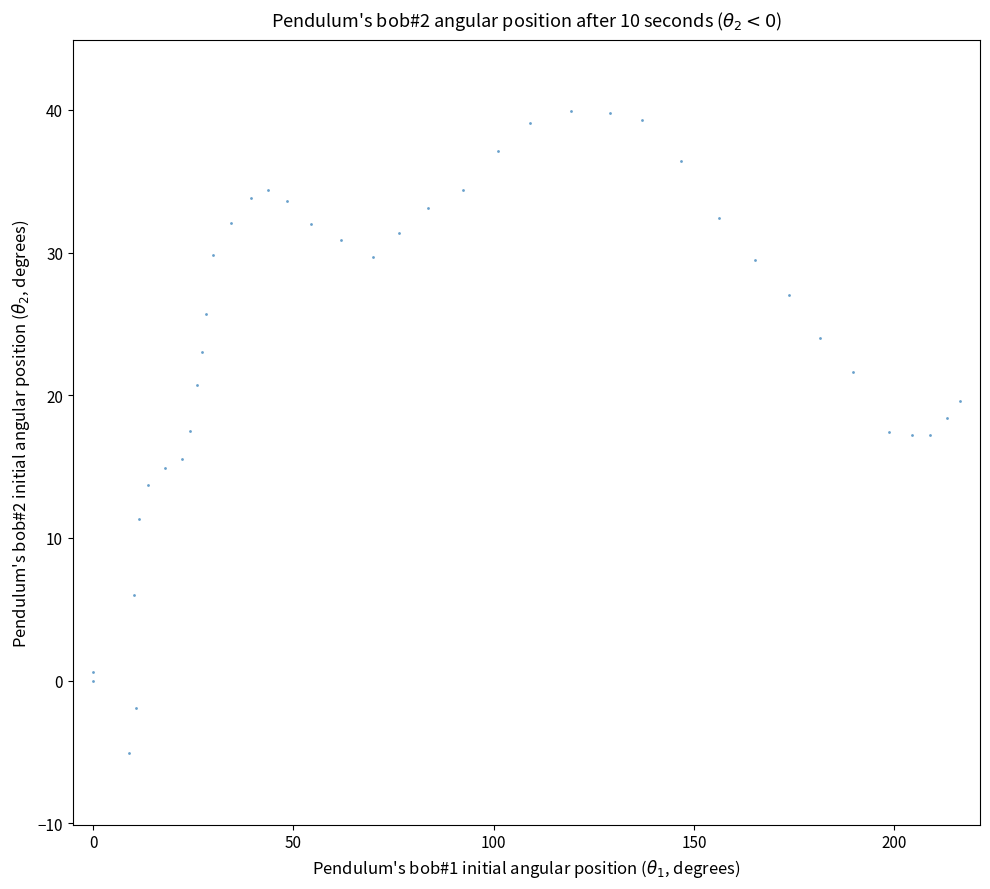

What is the range of Y values (max minus min)?

45.0